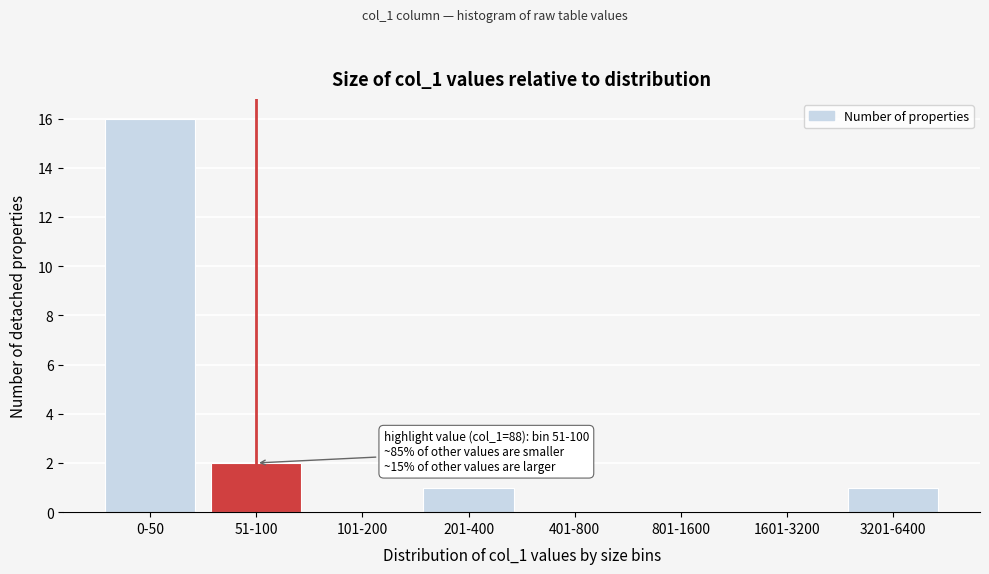

Reading left to right, what are all the values shown in this chart?

0-50=16	51-100=2	101-200=0	201-400=1	401-800=0	801-1600=0	1601-3200=0	3201-6400=1